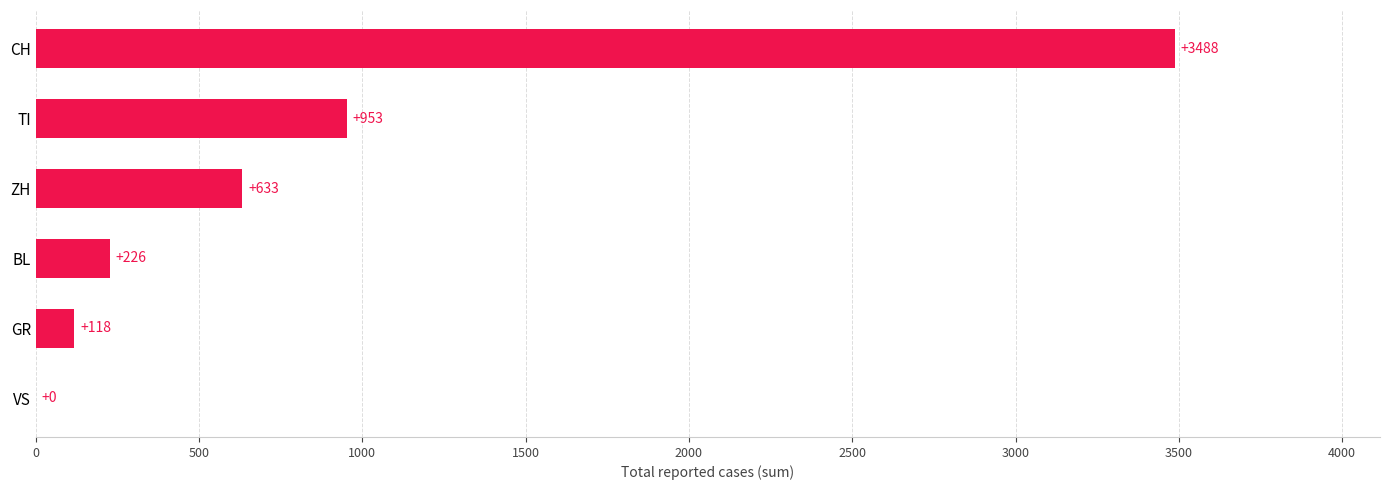

Which has a higher value, ZH or TI?

TI